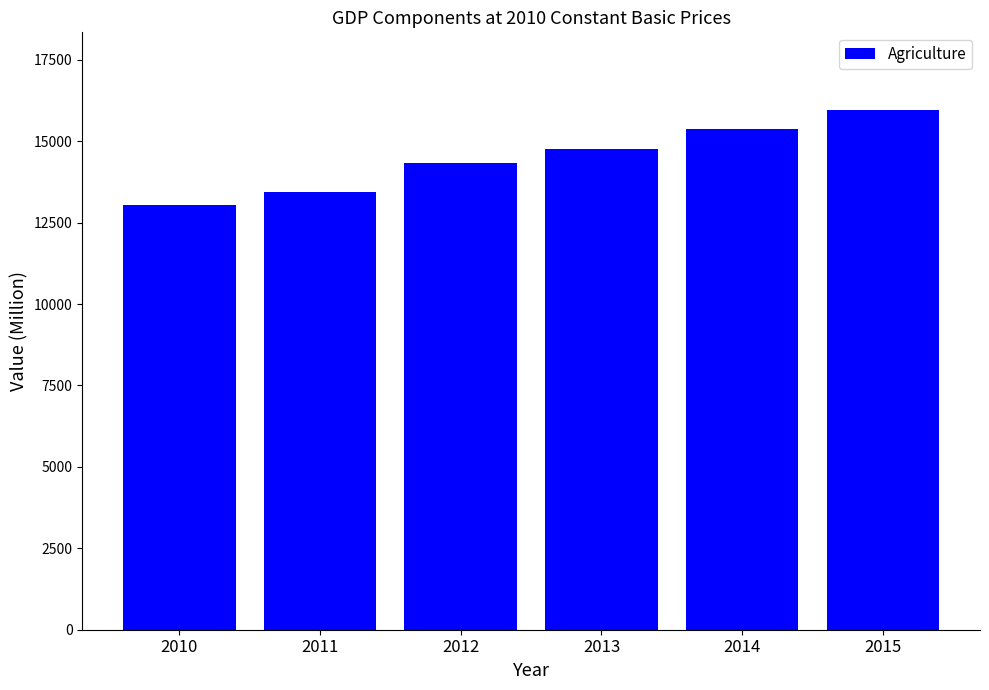

What value does the data have at 2014?

15380.4